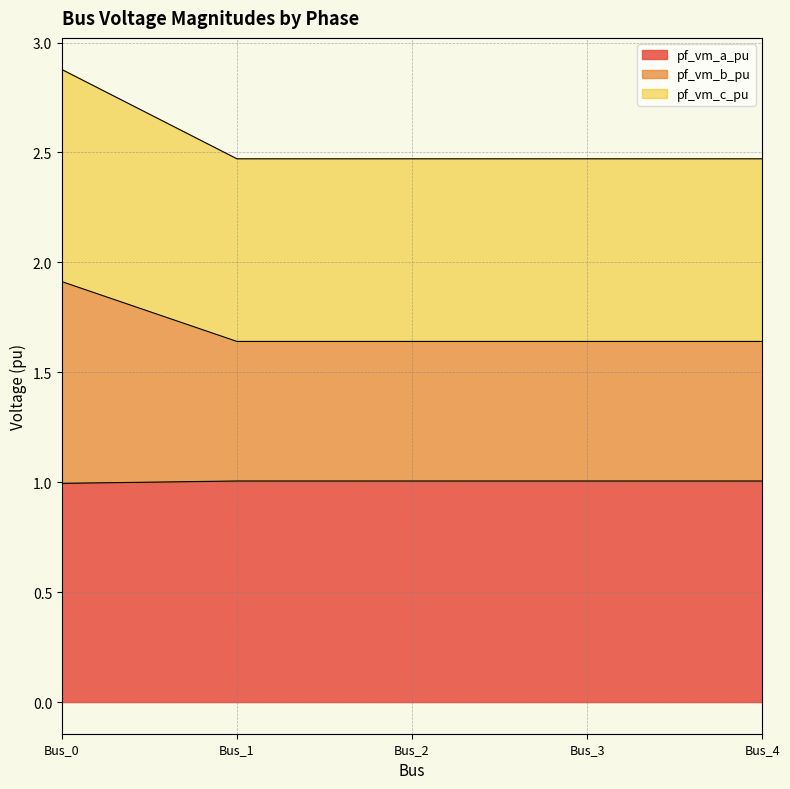

True or false: pf_vm_a_pu has a value of 0.4 at Bus_0.

False